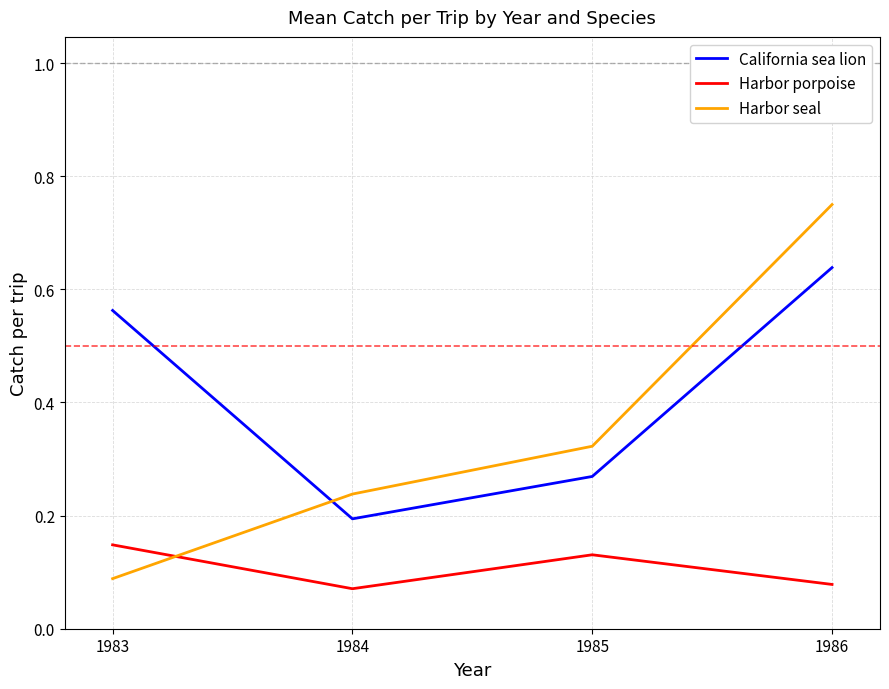

What are all the series names shown in the legend?

California sea lion, Harbor porpoise, Harbor seal